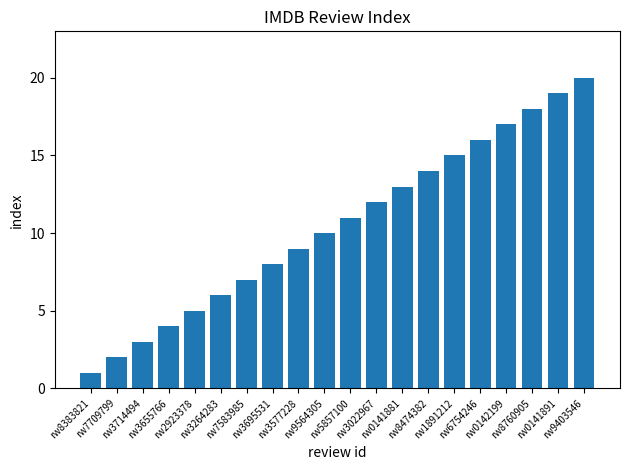

How many data points does each series have?

20